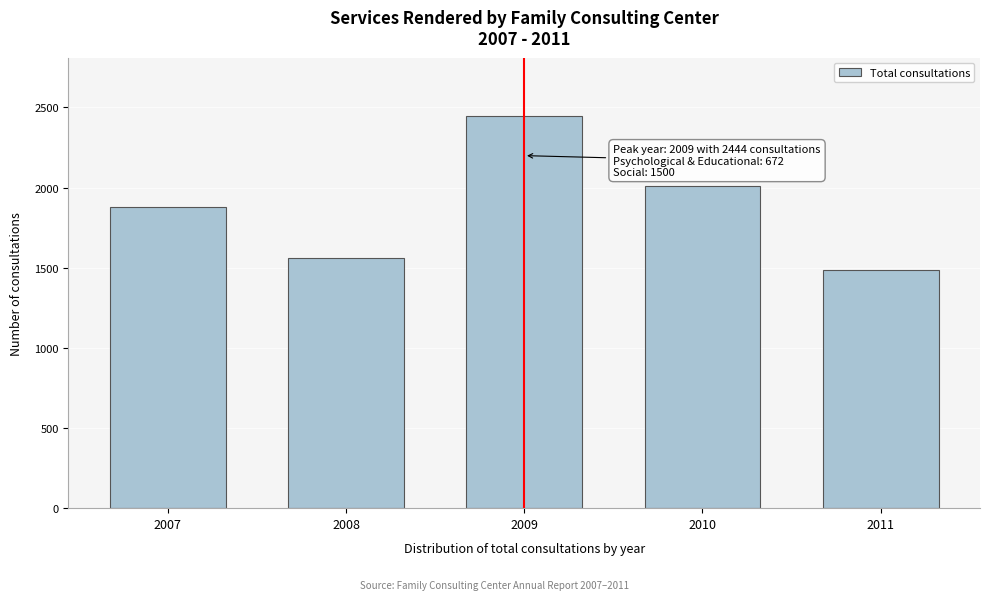

Reading left to right, list all the values displayed in this chart.

2007=1881	2008=1563	2009=2444	2010=2007	2011=1486